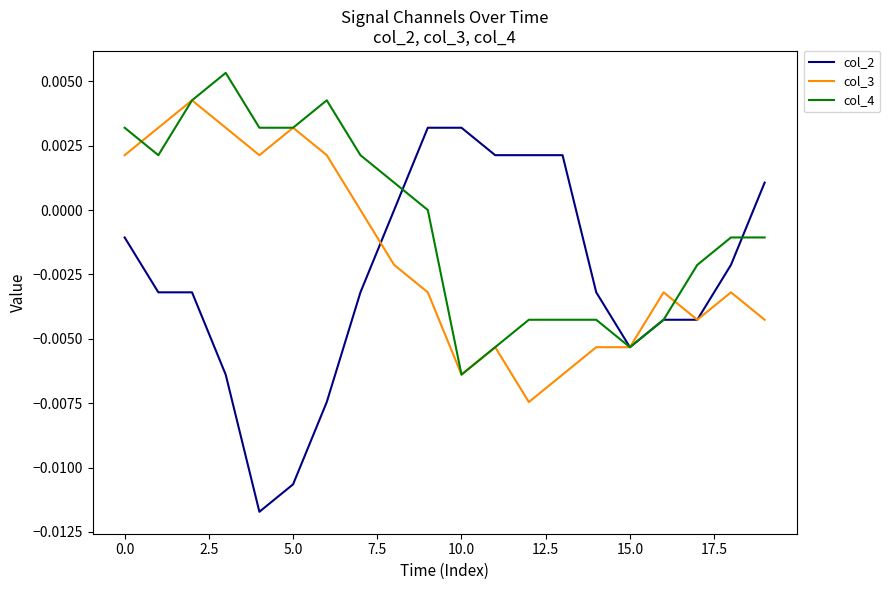

Which series has the widest spread of values?

col_2